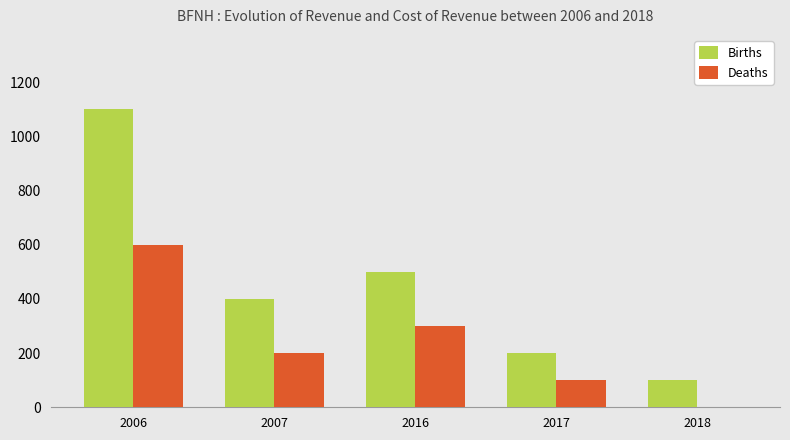

What is the difference between the Births values at 2018 and 2016?

400